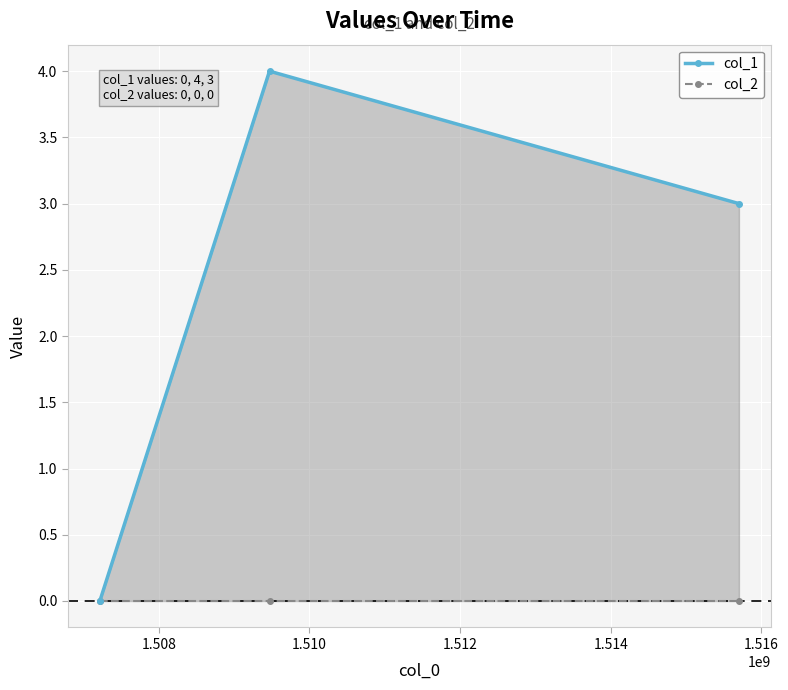

At how many categories does at least one series exceed 0?

2